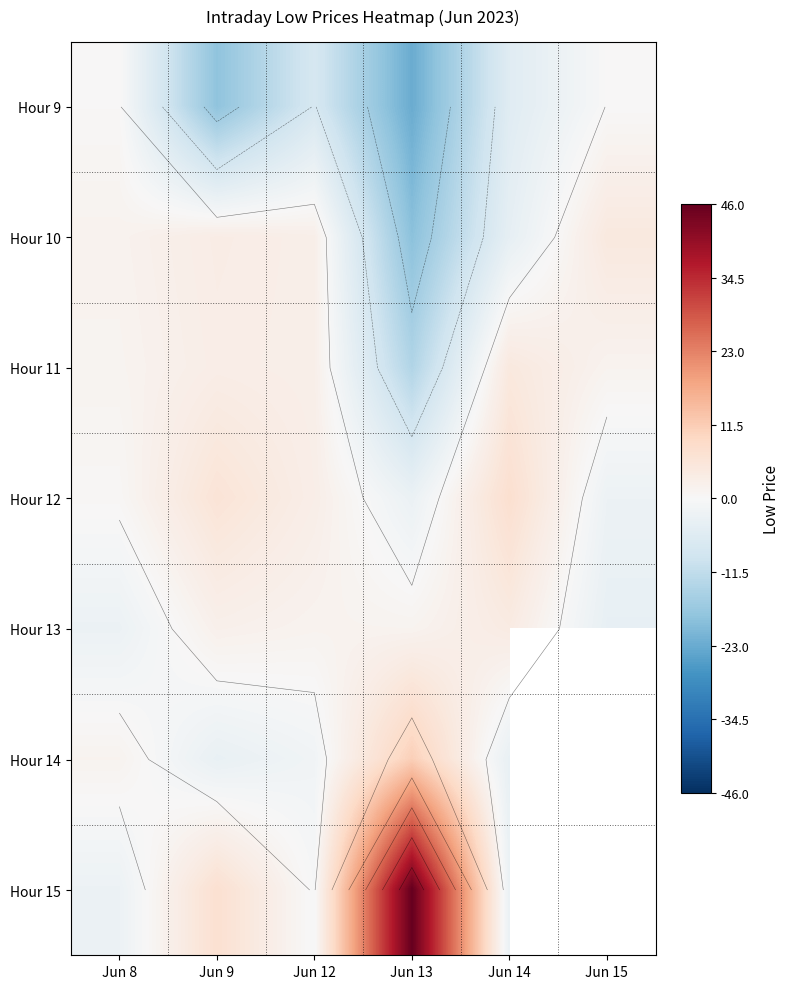

What is the sum of all Hour 10 values?

-10.8